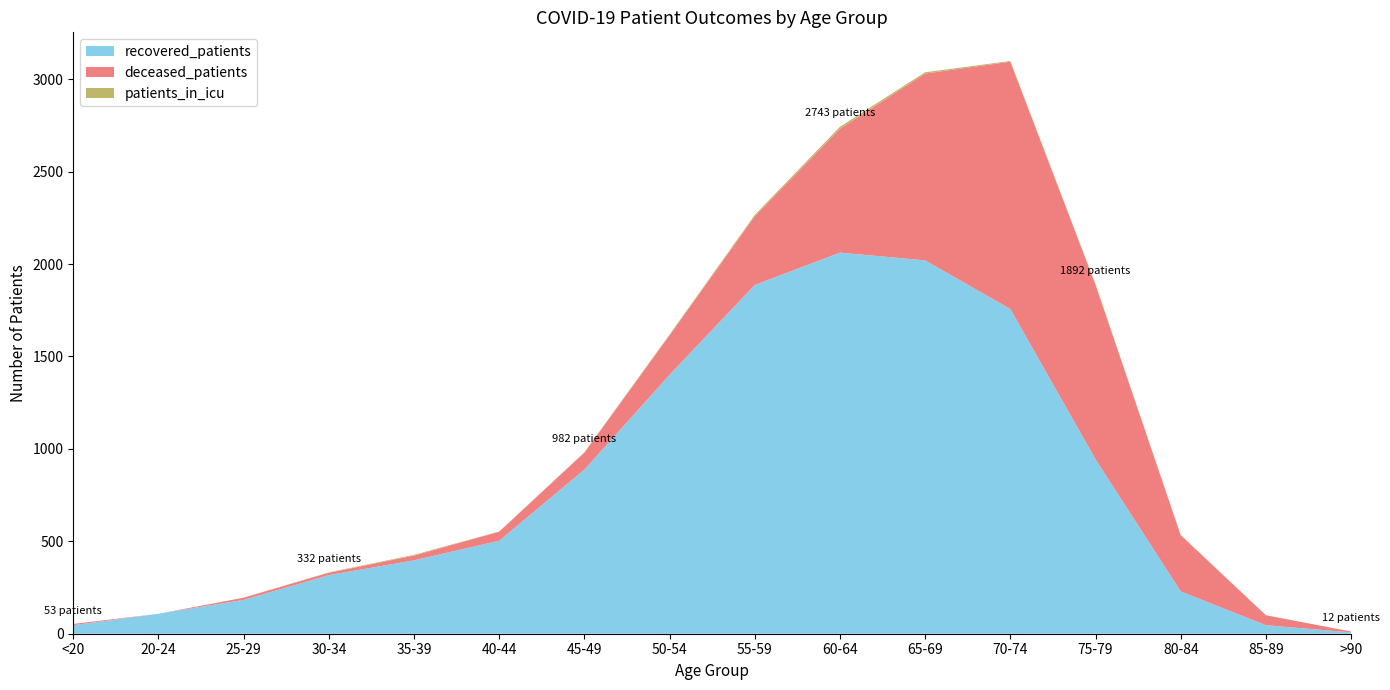

Reading left to right, transcribe all the data shown in this chart.

patients_in_icu: 0	0	0	2	4	1	2	4	7	11	7	4	4	2	0	0
deceased_patients: 7	0	12	13	26	49	92	214	372	670	1011	1338	944	304	54	5
recovered_patients: 46	108	183	317	397	503	888	1401	1887	2062	2020	1757	944	229	46	7